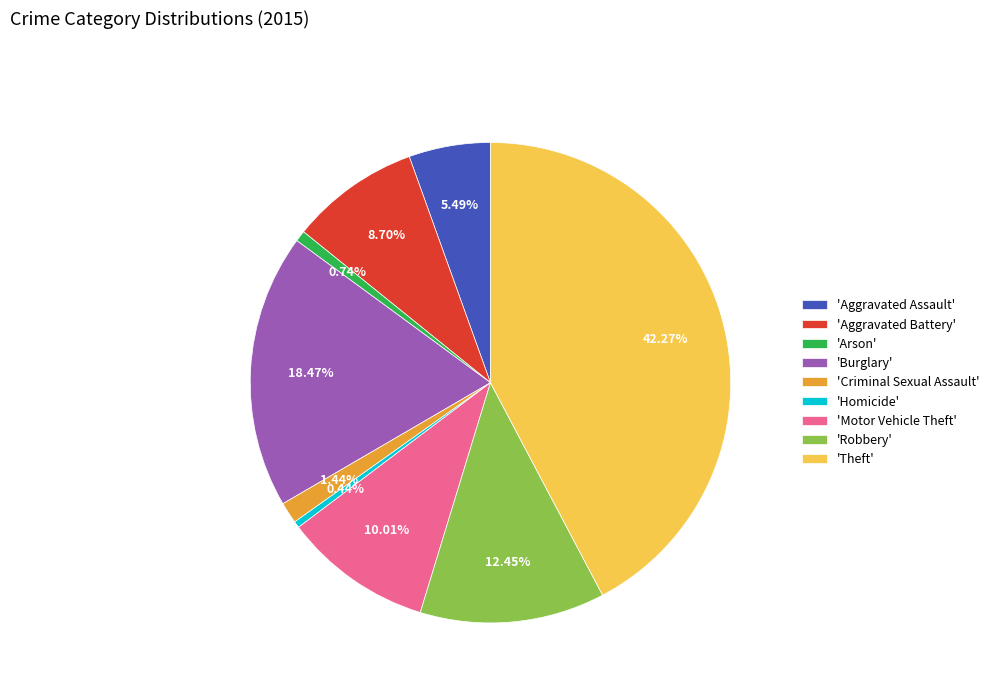

Is there any slice that represents more than half of the pie?

No